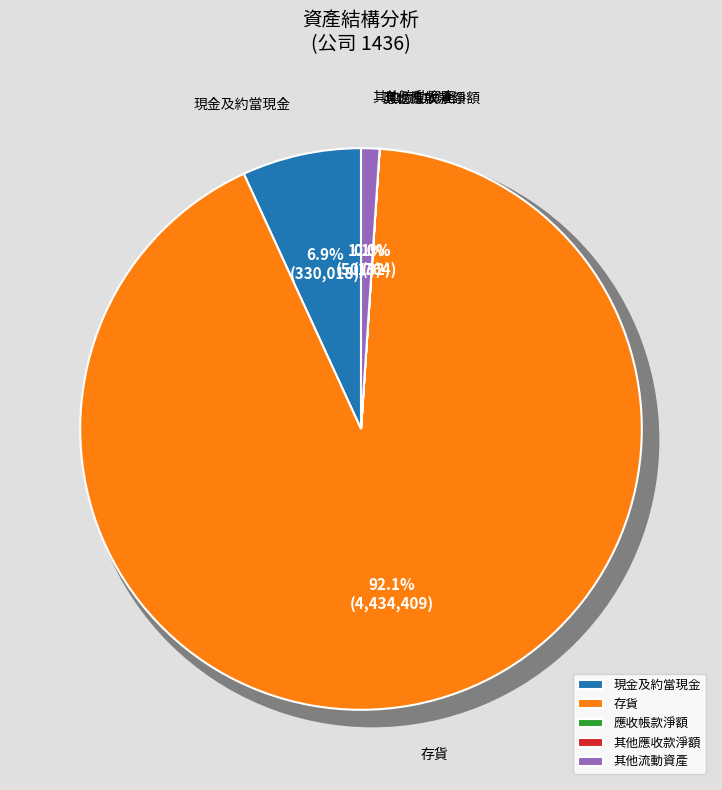

Does any single category account for the majority?

Yes